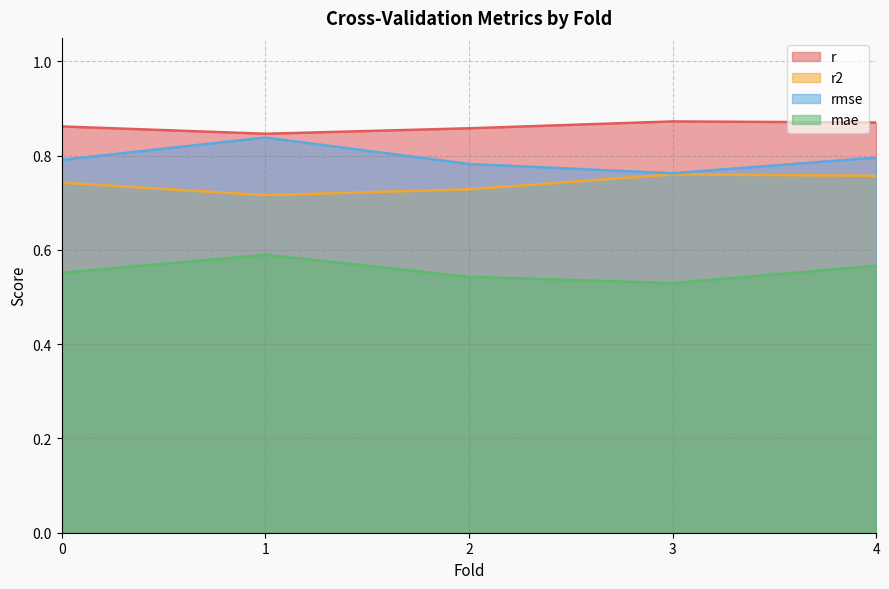

At which category does mae reach its first local valley?

3